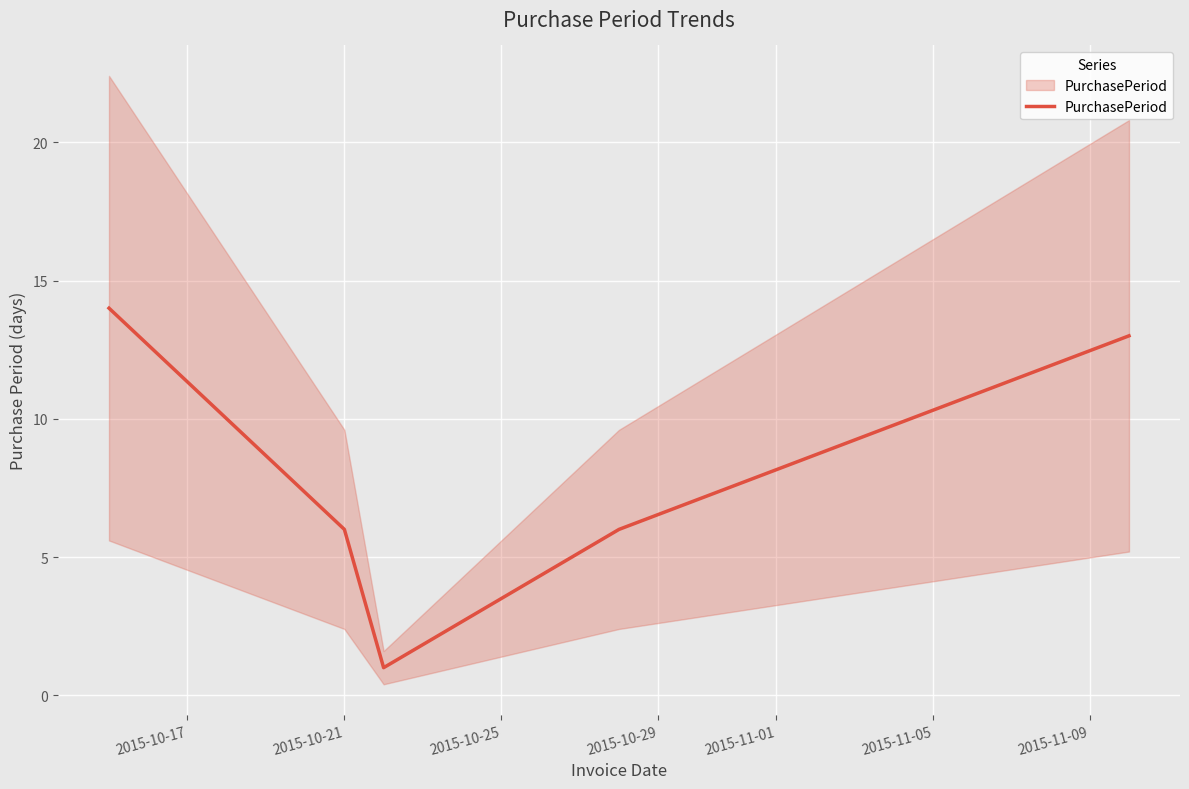

What is the smallest value displayed?

1